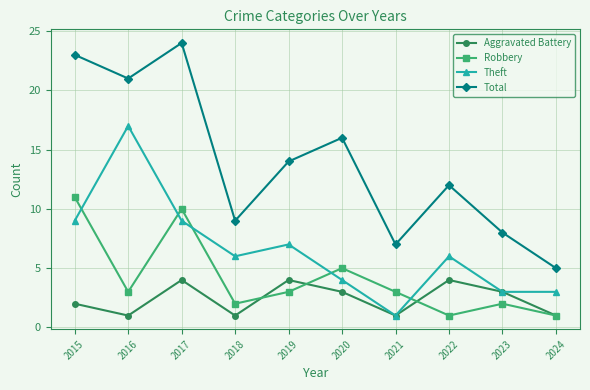

True or false: Robbery and Total cross at least once.

False